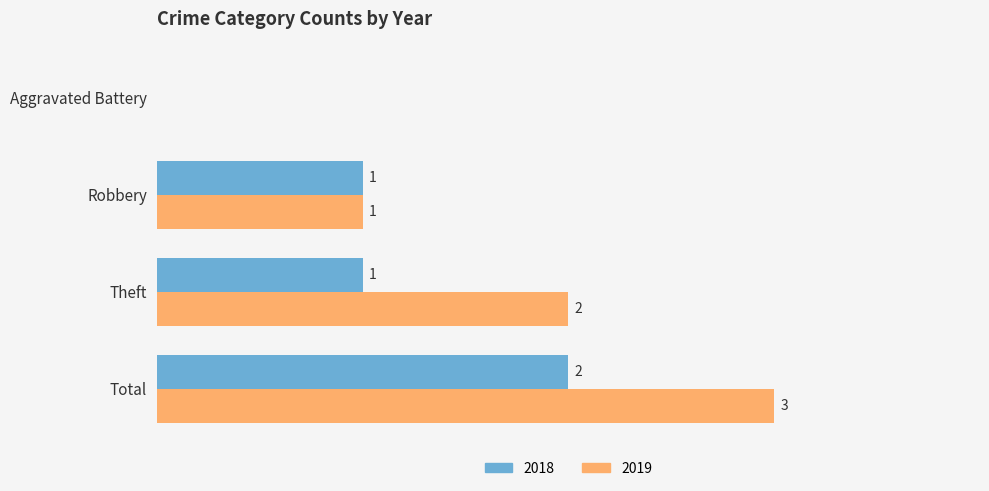

Which label corresponds to the largest value in the chart?

Total